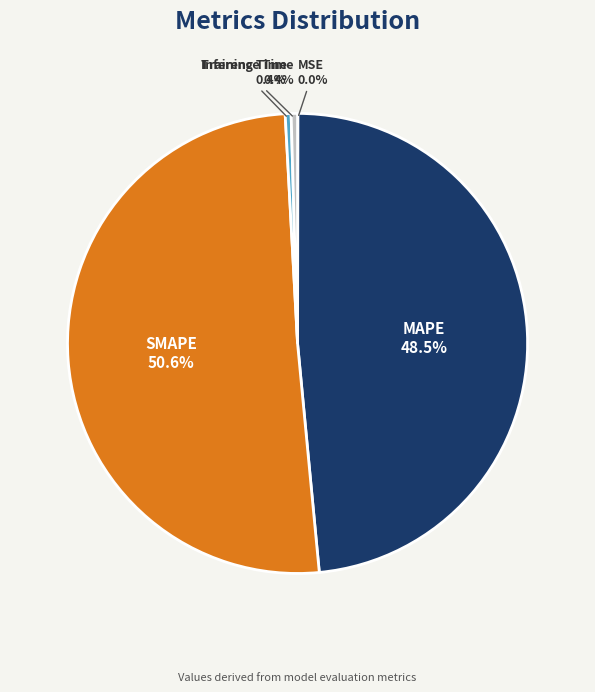

Combined, do Training Time and Inference Time account for over 50%?

No